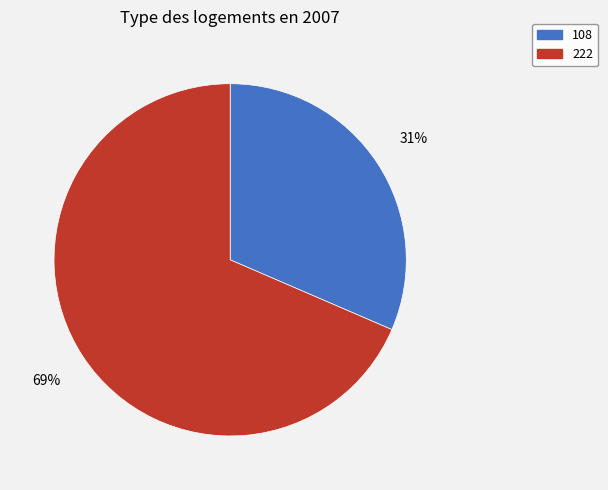

To the nearest percent, what is the average slice percentage?

50%